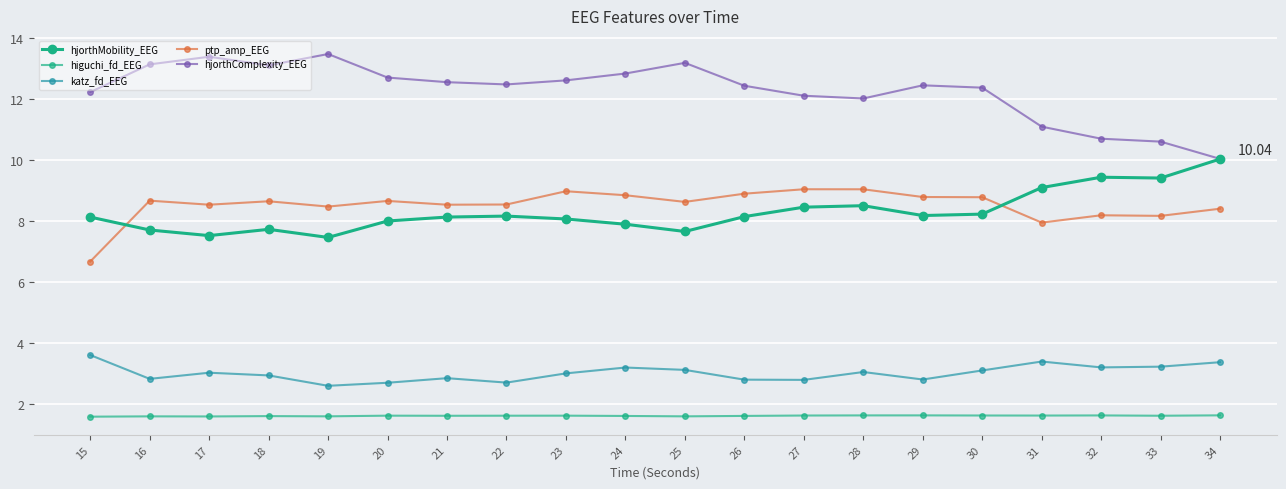

The value of hjorthComplexity_EEG at 18 is 13.1. True or false?

True